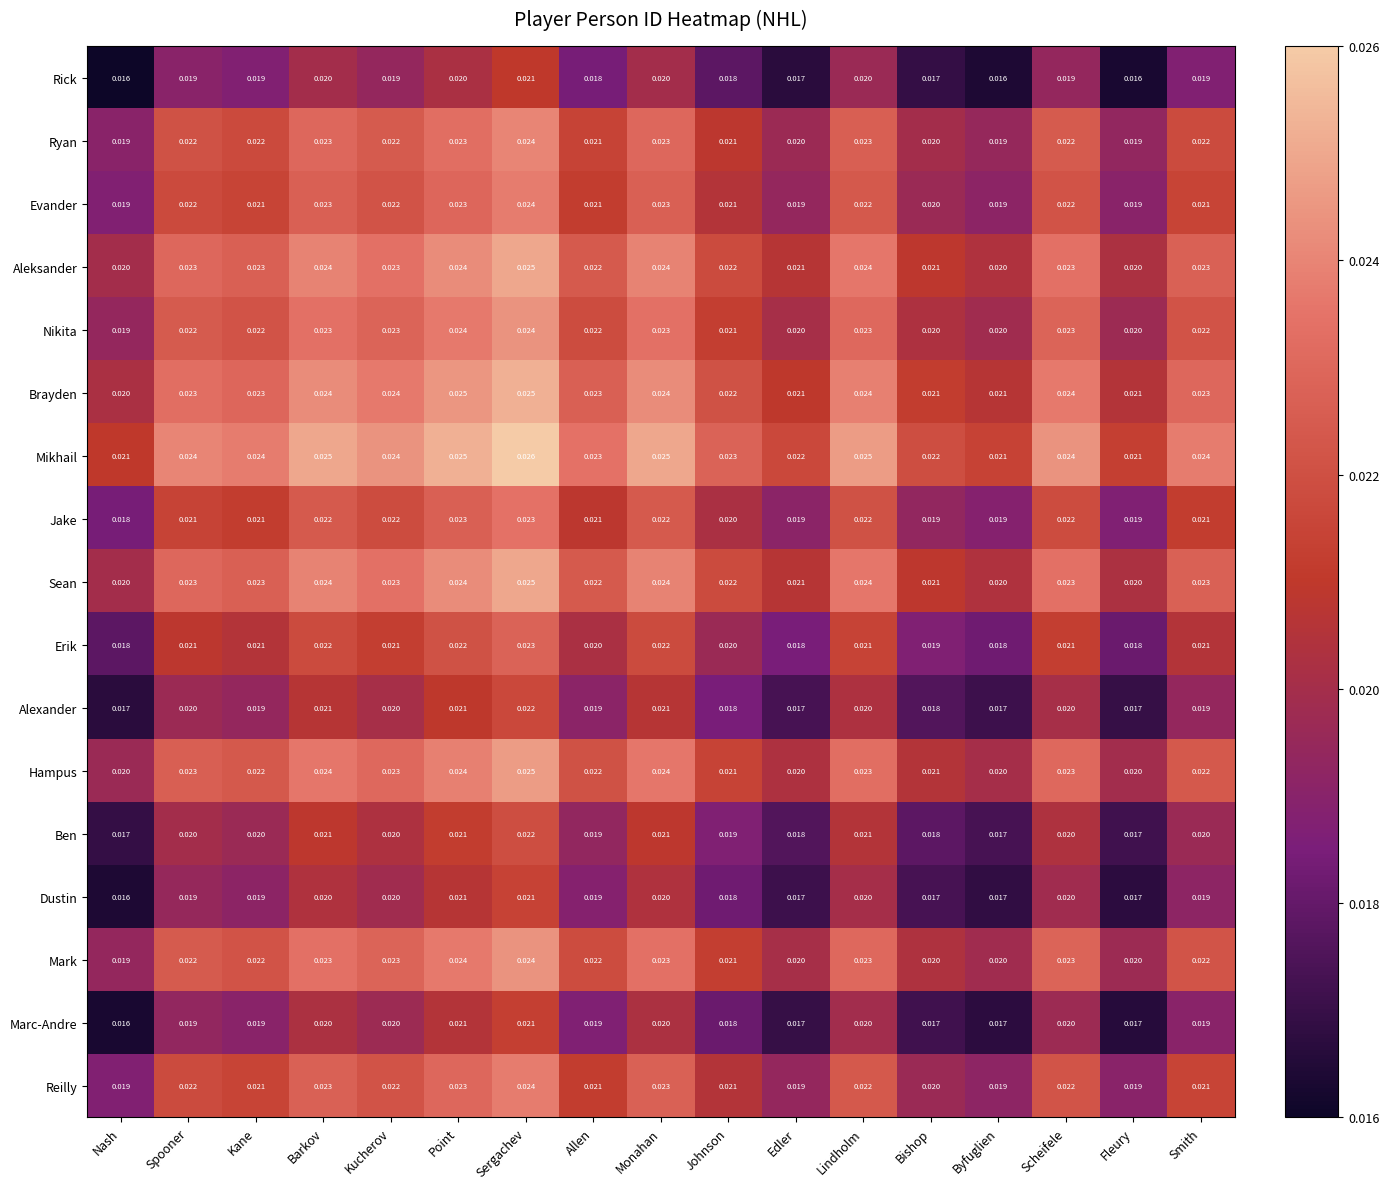

Which series has the largest total across all categories?

Mikhail